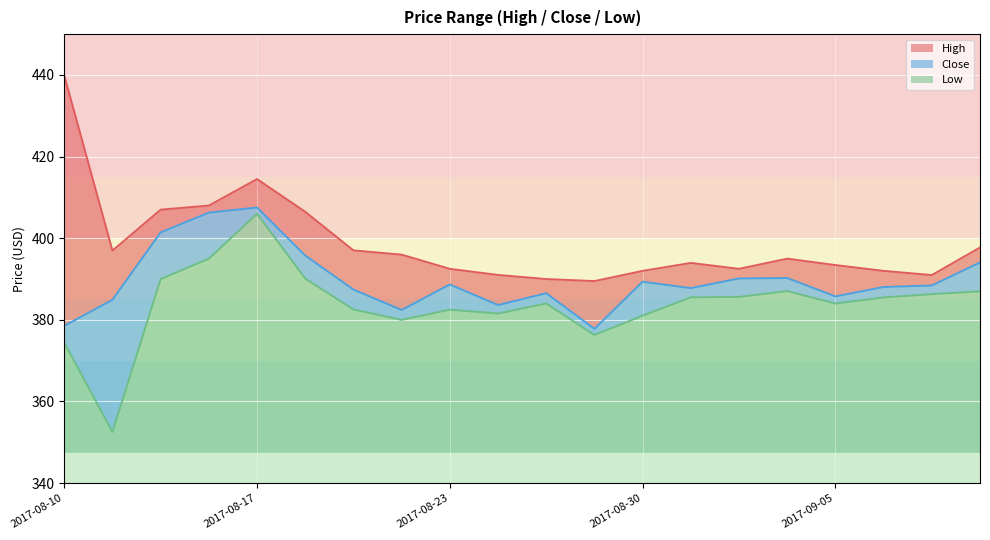

What is the total value across all series at 2017-08-30?

44.5